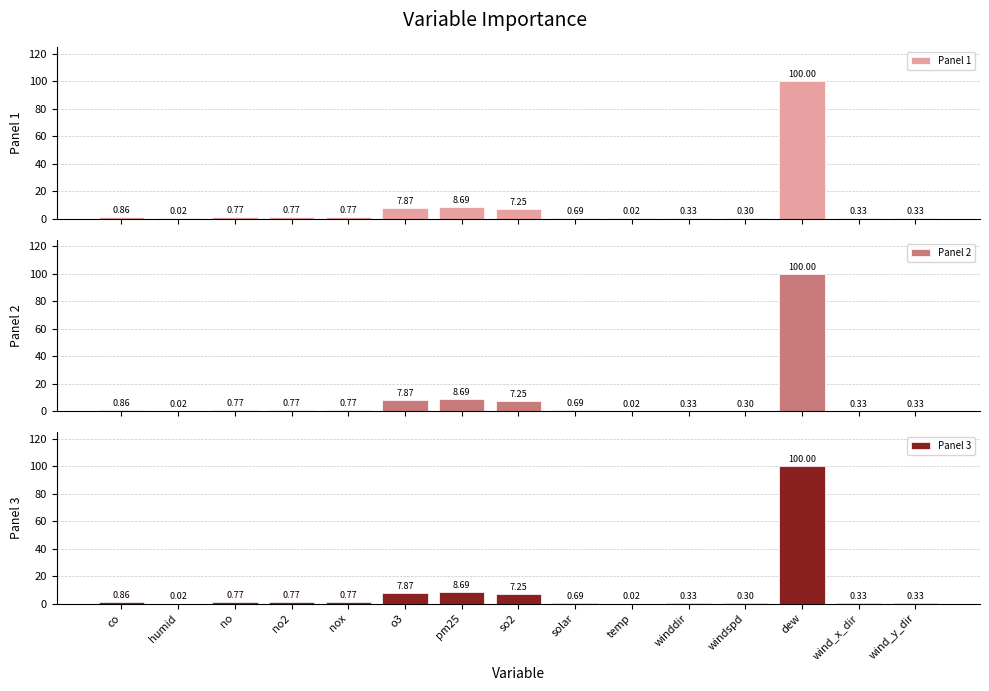

What is the label of the 7th bar from the left?

pm25